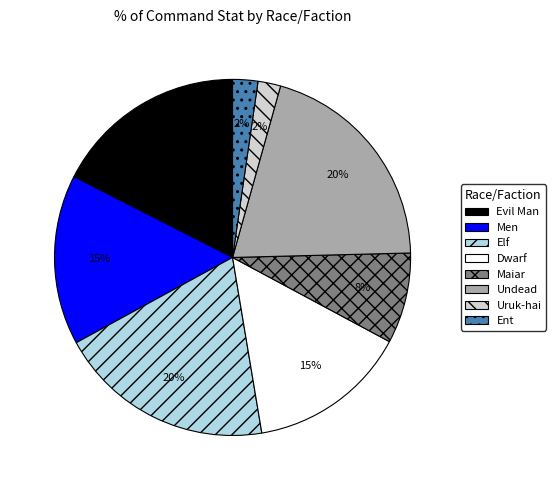

How many segments does this pie chart have?

8